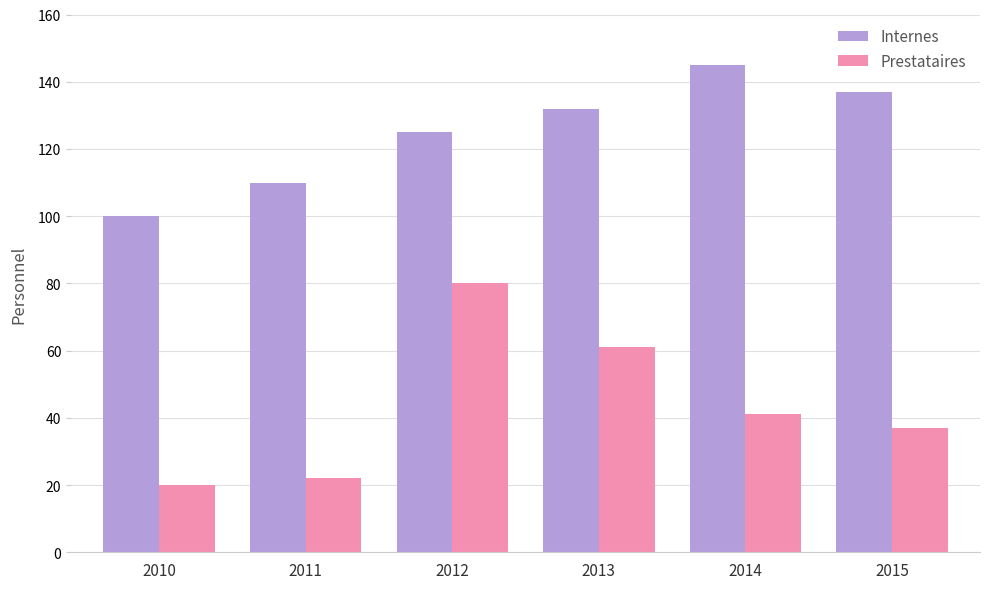

Rank the categories by Internes value from lowest to highest.

2010, 2011, 2012, 2013, 2015, 2014